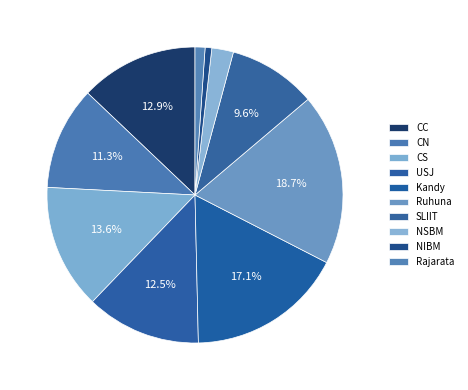

How many slices are in this pie chart?

10